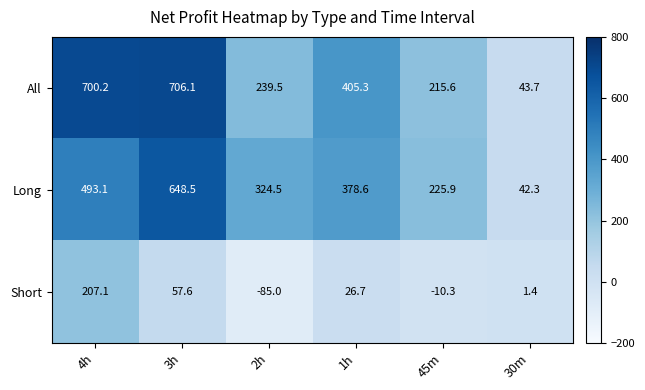

At how many categories does at least one series exceed 98?

5